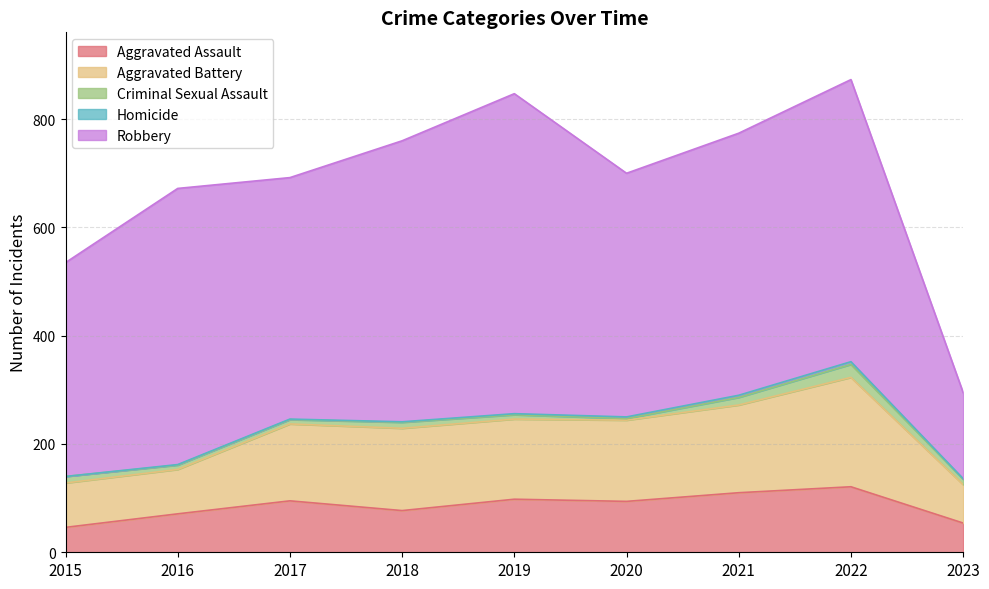

True or false: Criminal Sexual Assault and Aggravated Assault intersect in this chart.

False